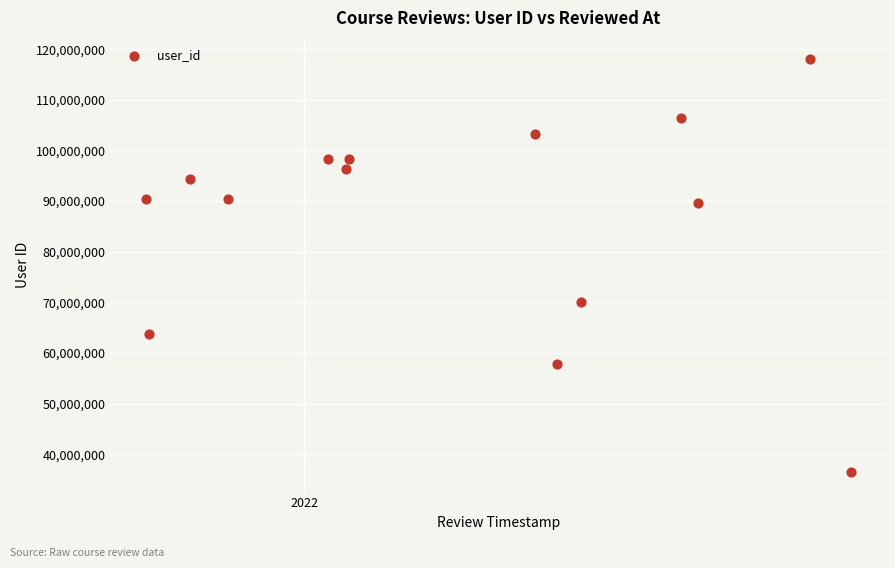

What Y value in the scatter plot is closest to 77327941?

69980510